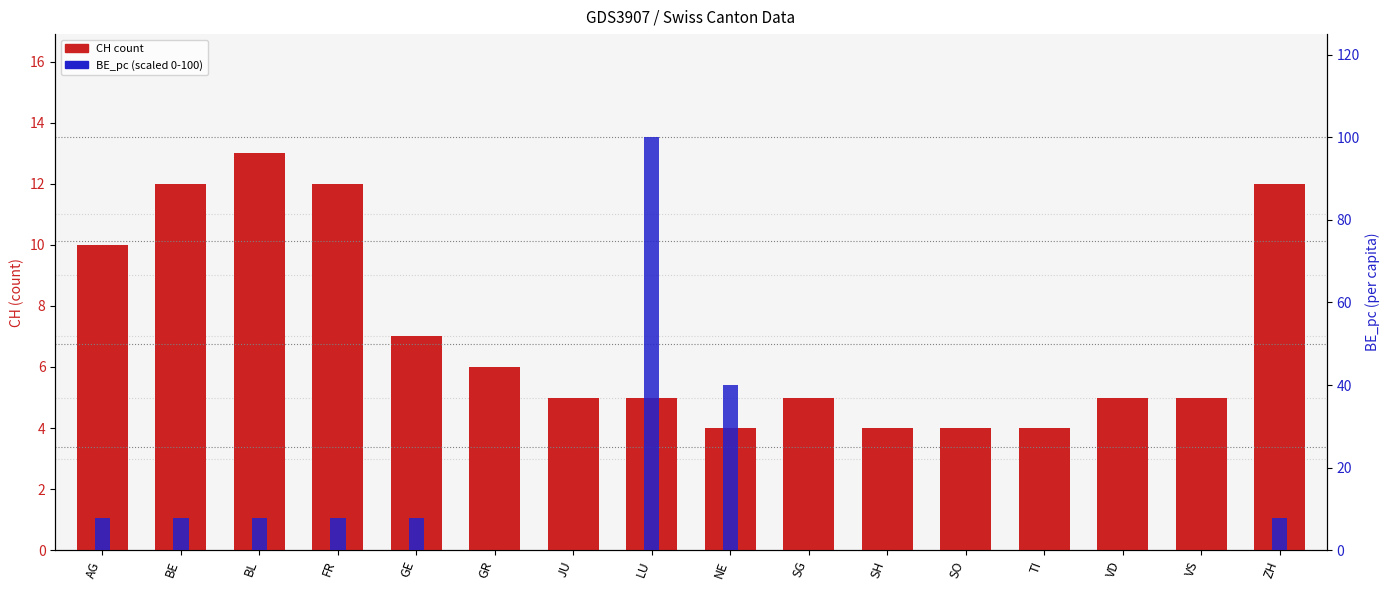

What is the difference between the second highest and second lowest values in the BE_pc (scaled) series?

40.0